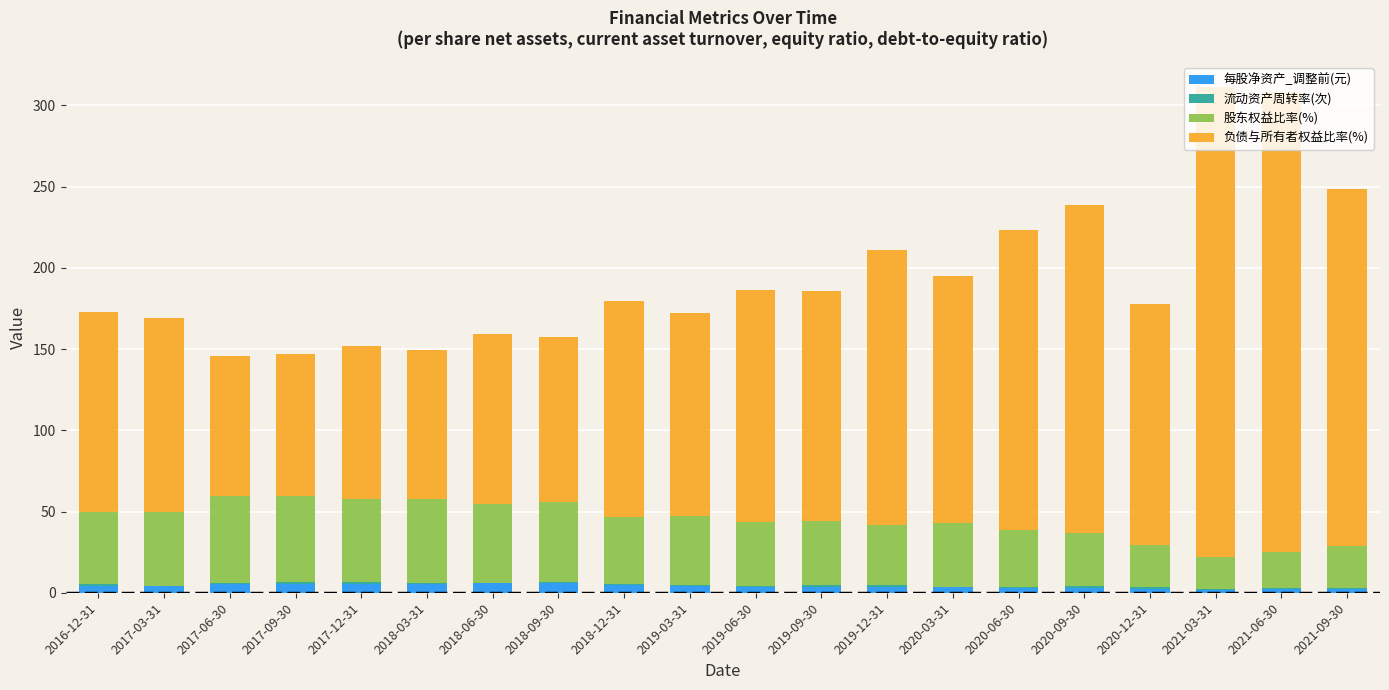

What is the sum of all 每股净资产_调整前(元) values?

79.7